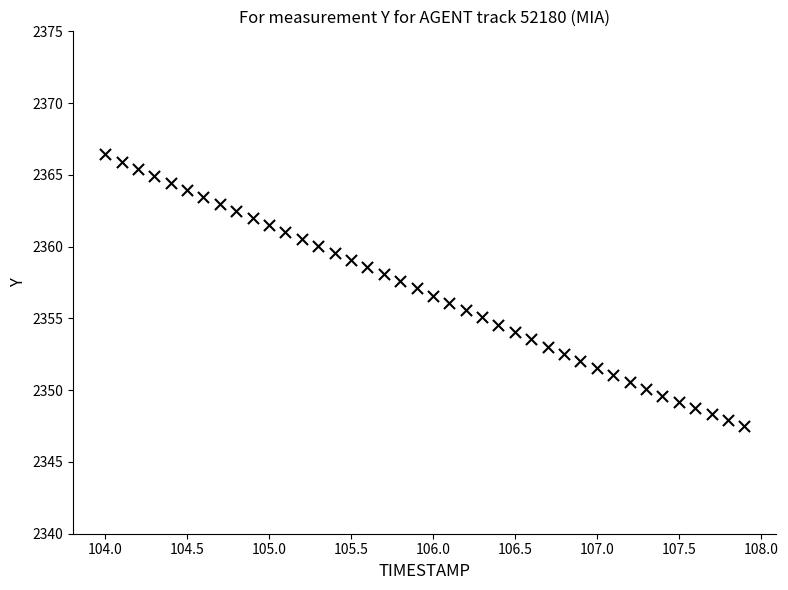

What is the range of Y values (max minus min)?

18.9